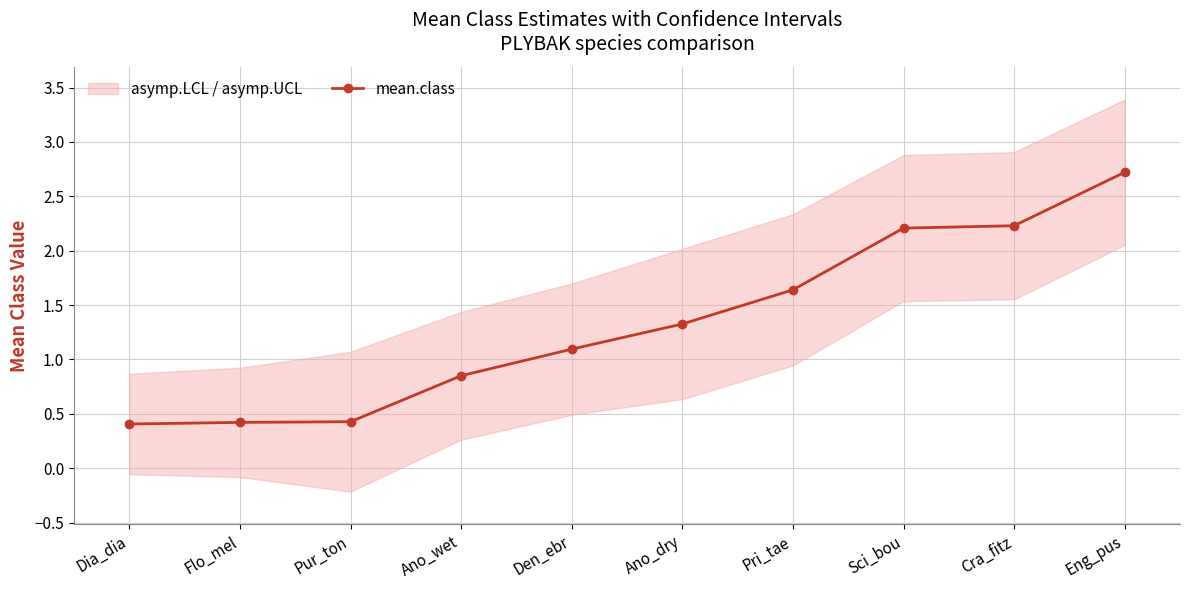

Approximately how many times larger is the value at Flo_mel compared to Den_ebr?

0.4